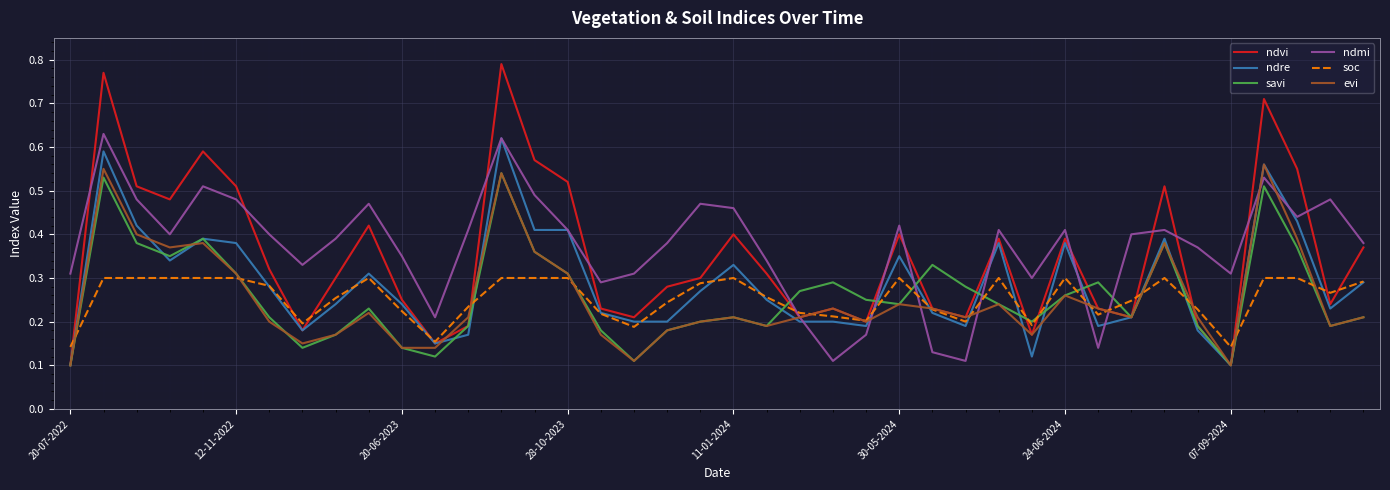

True or false: ndmi and soc cross at least once.

True